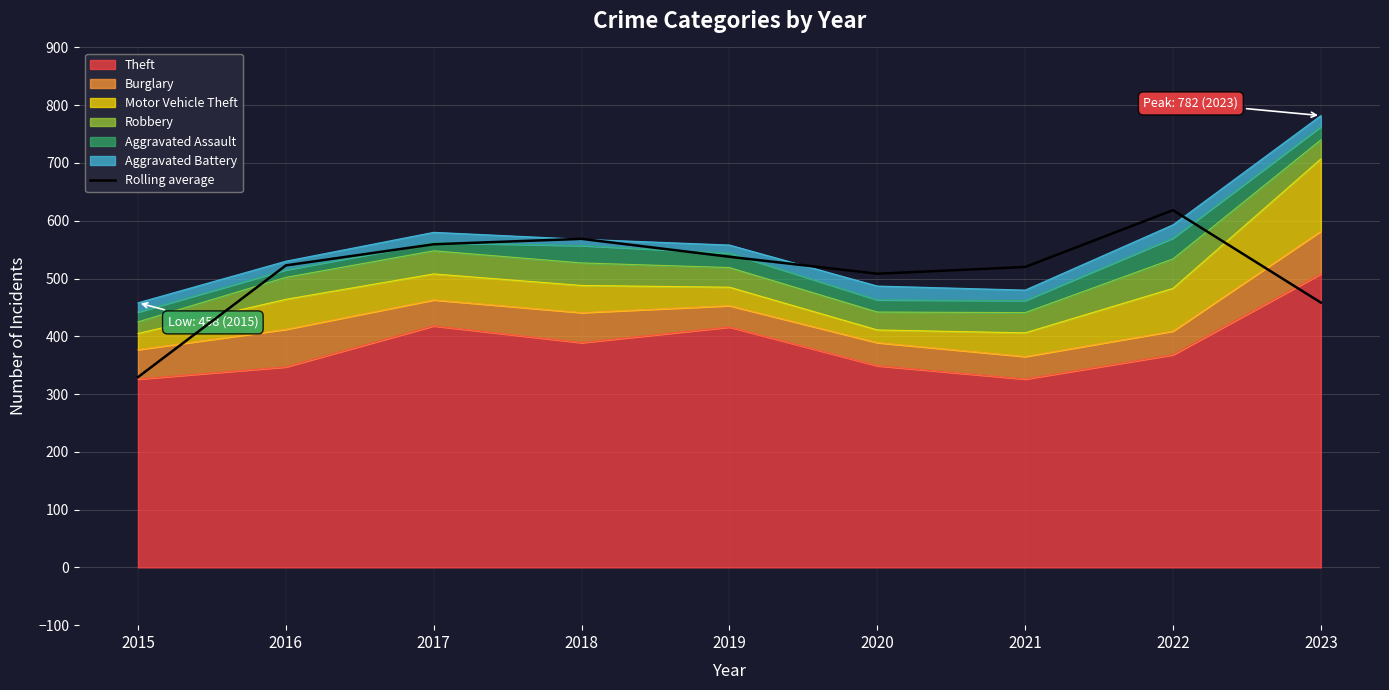

At which category does the data reach its first local peak?

2018